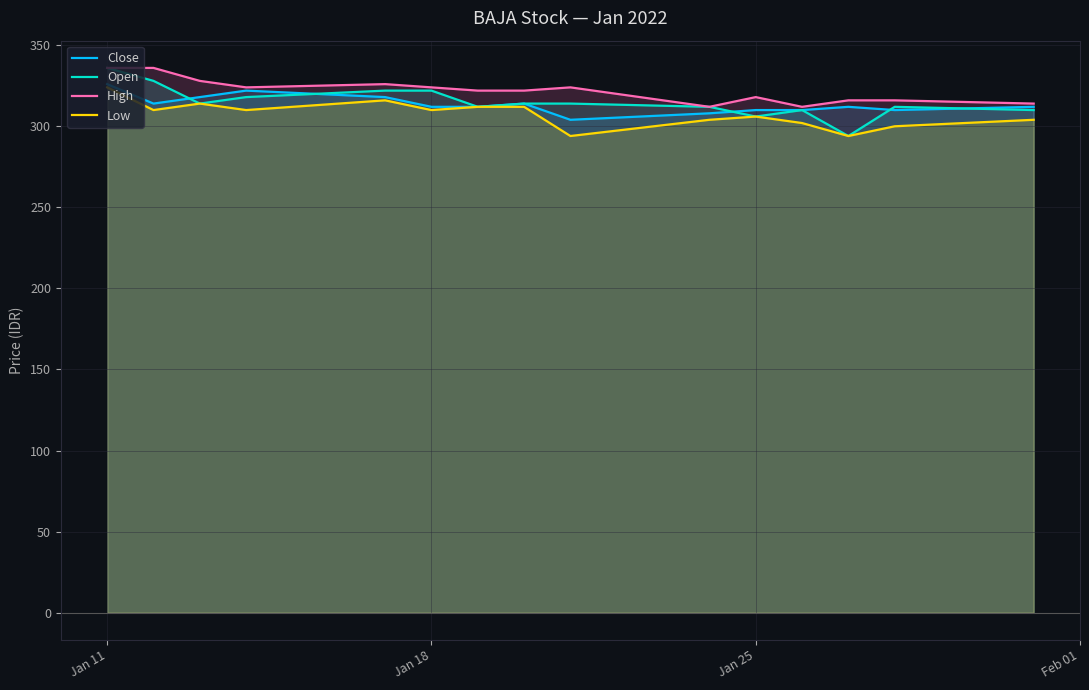

At which category does the chart reach its peak across all series?

Jan 11